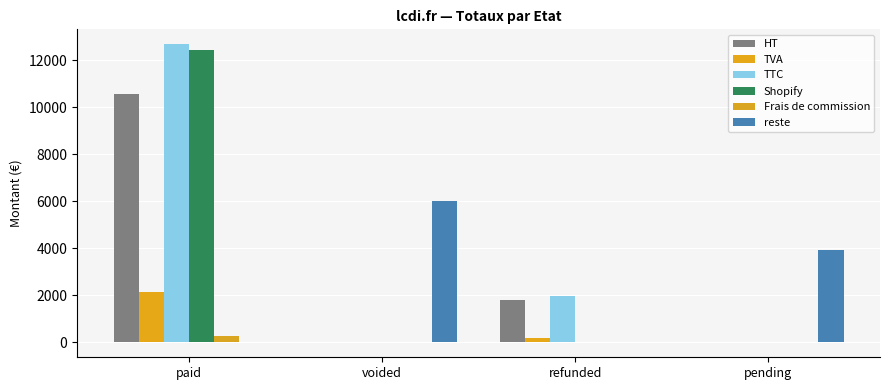

At which label does TVA reach its peak?

paid